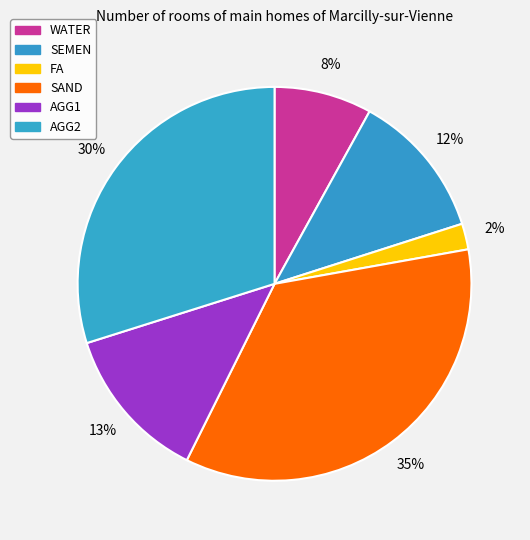

To the nearest percent, what is the combined percentage of SEMEN and AGG1?

25%